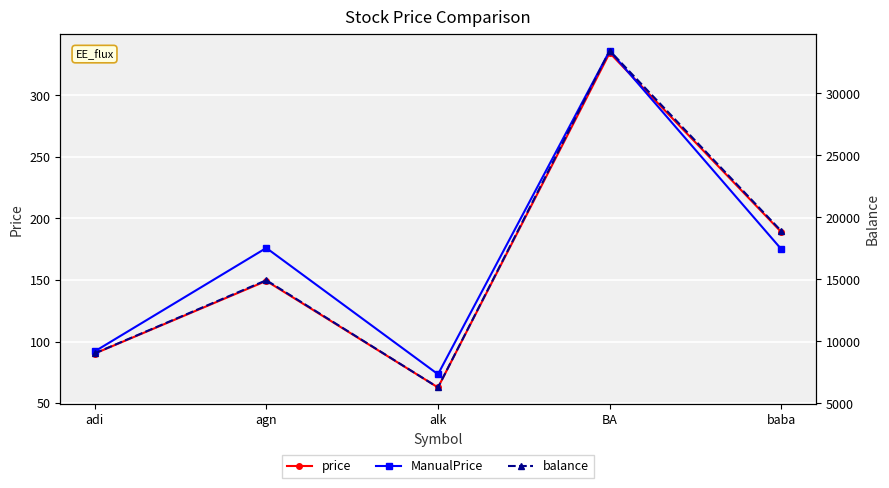

At how many categories does at least one series exceed 26268?

1